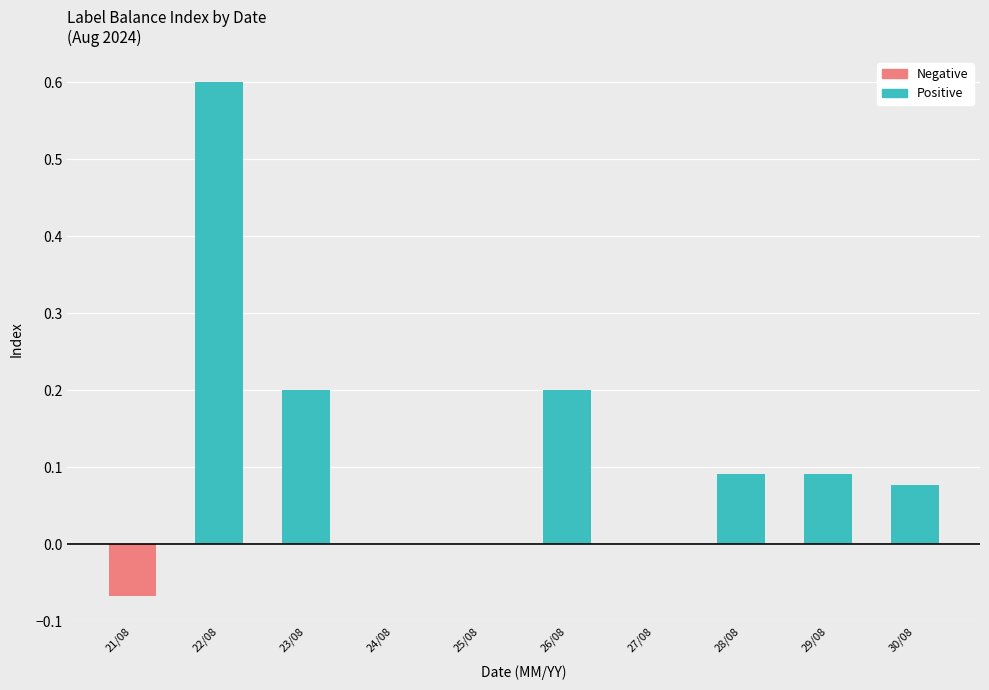

What is the spread (max minus min) of values at 26/08?

0.2